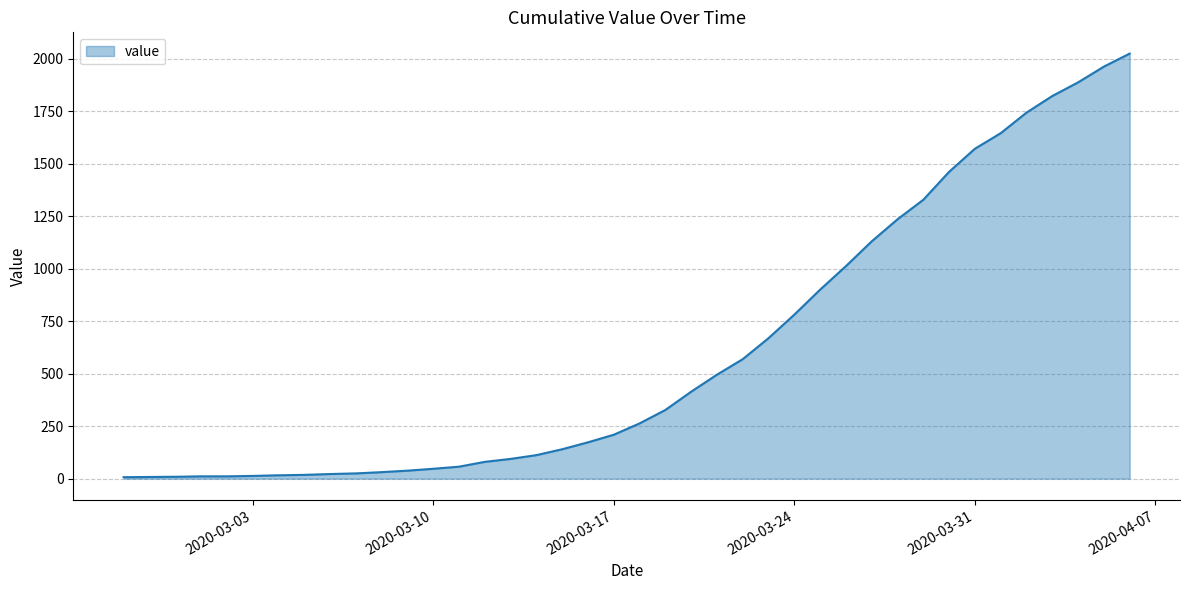

What is the difference between the maximum and minimum values?

2017